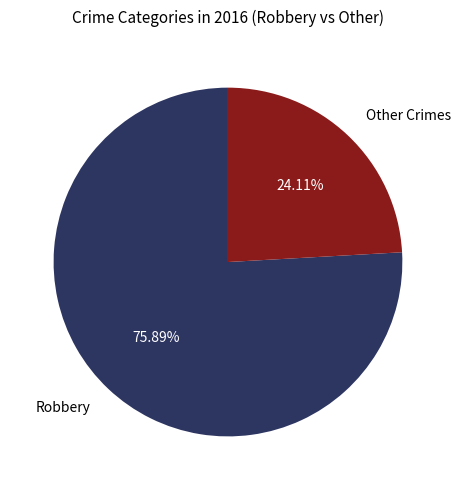

To the nearest percent, what is the average slice percentage?

50%